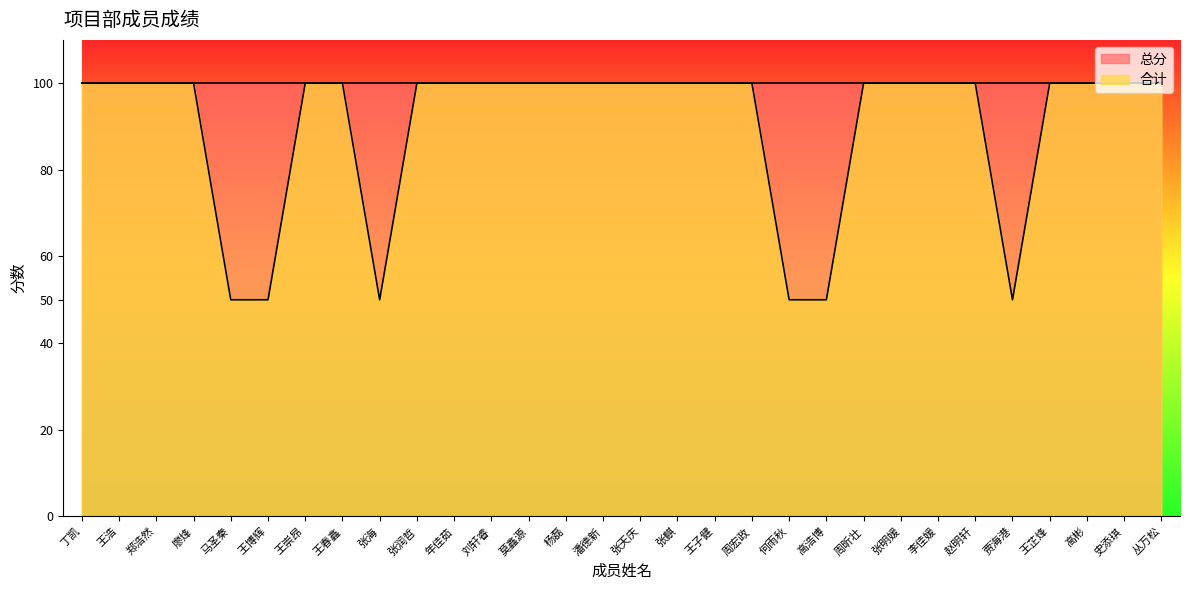

How many interior local valleys (lower than both neighbors) does the data have?

2